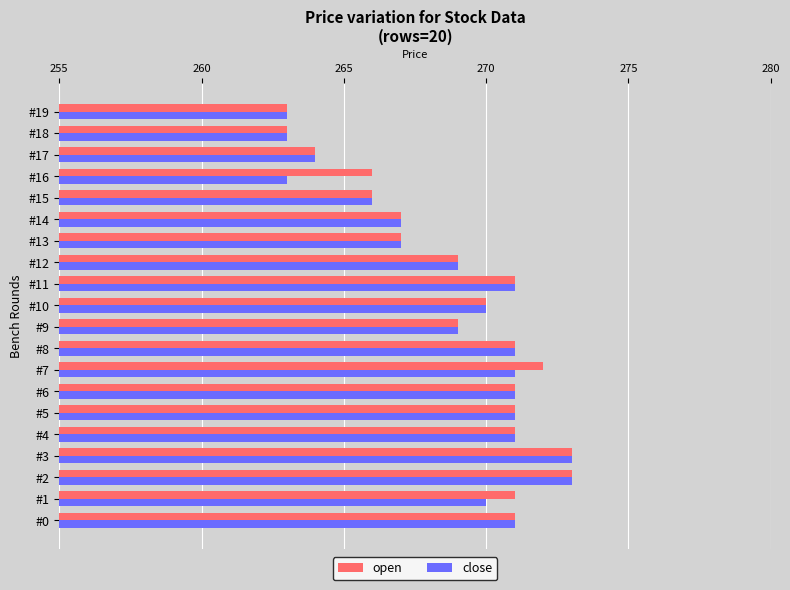

What is the maximum value shown in the chart?

273